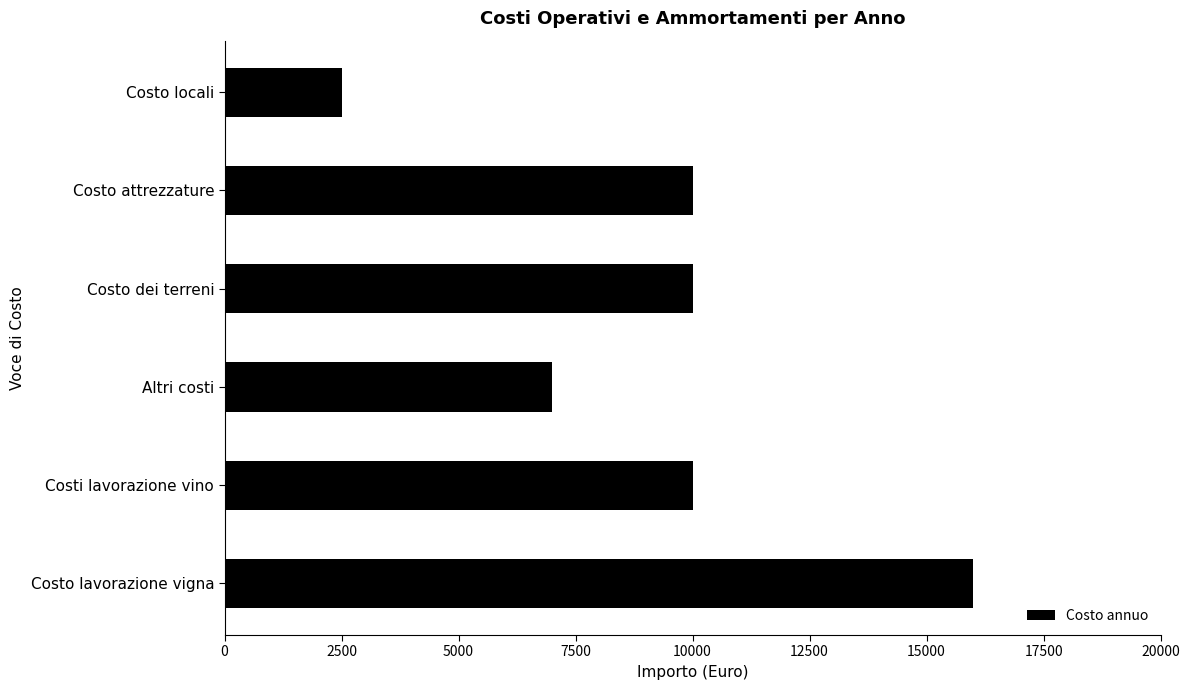

How many data points does each series have?

6